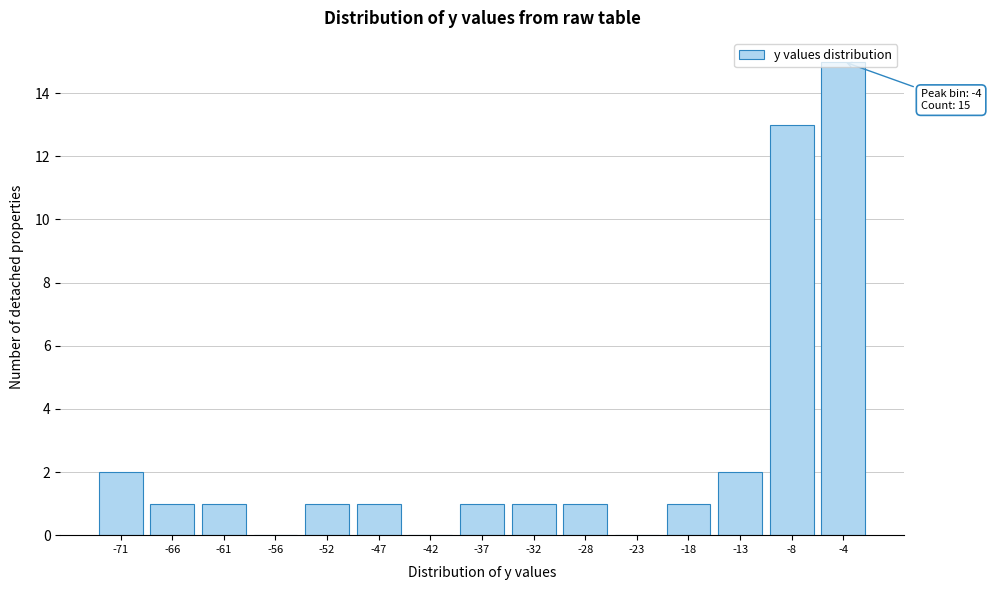

Which has a higher value, -28 or -56?

-28